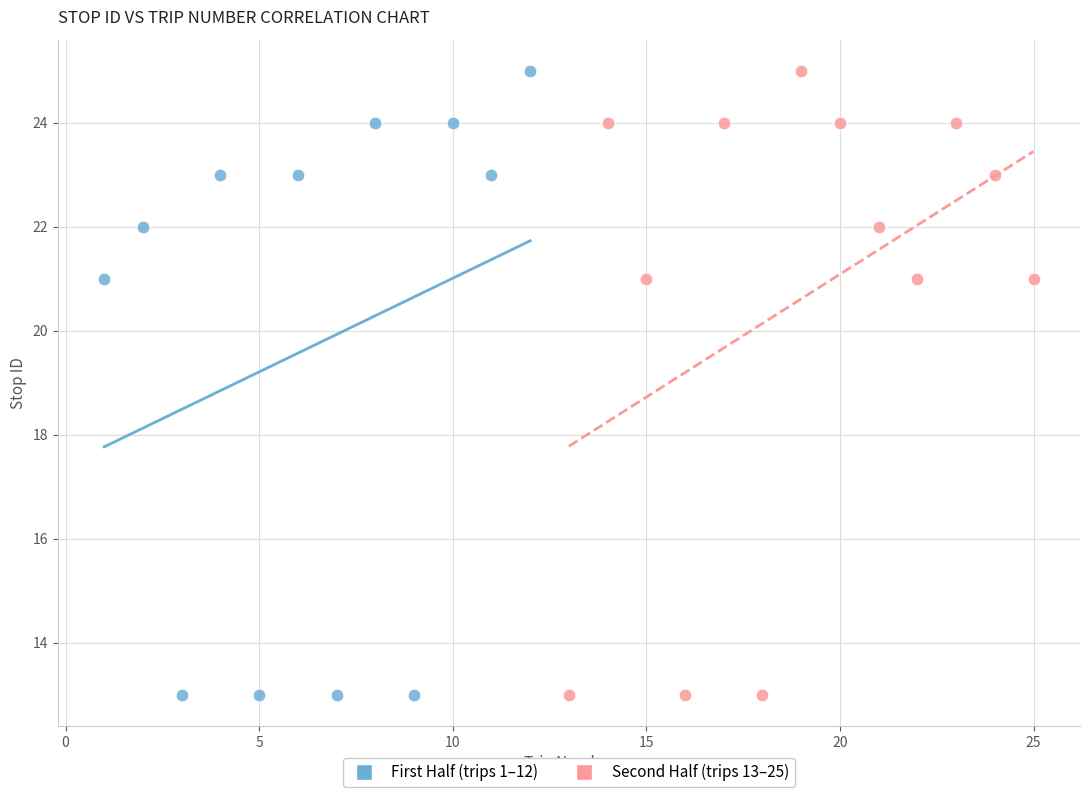

What are all the series names shown in the legend?

First Half (trips 1–12), Second Half (trips 13–25)